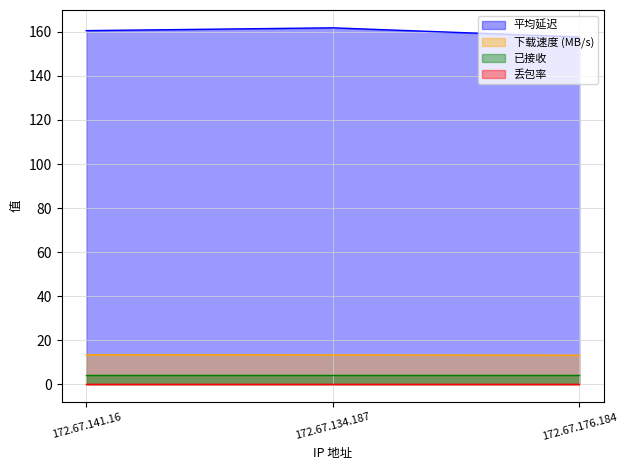

Count the number of categories in the chart.

3